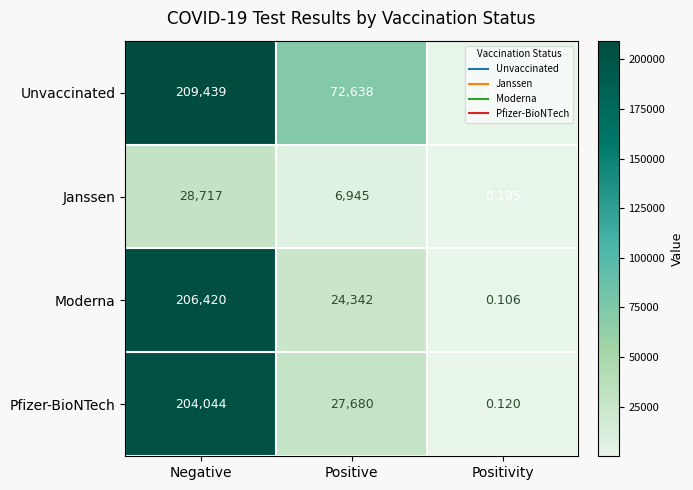

Which category has the highest value across all series?

Negative